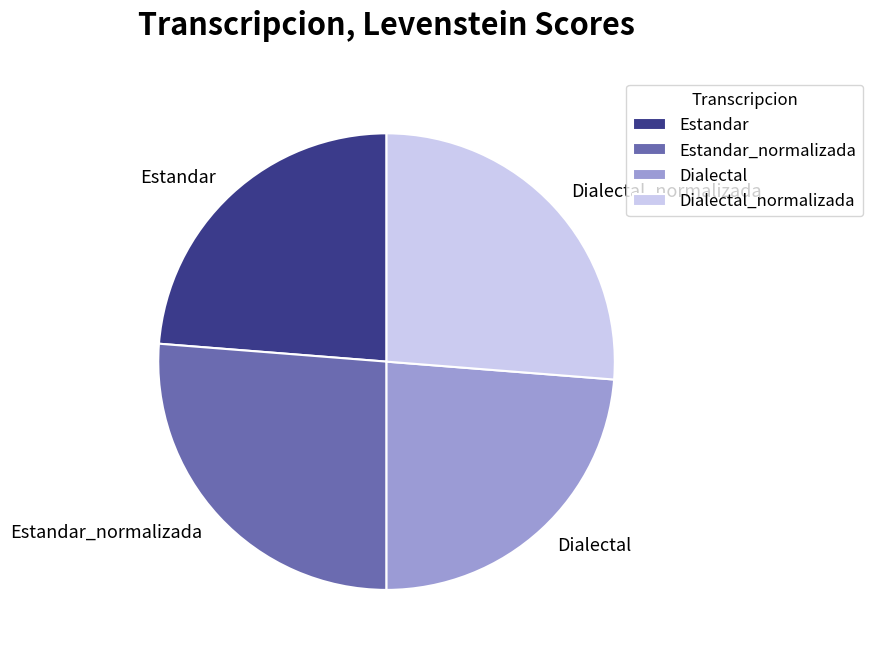

The Dialectal_normalizada slice represents 32% of the pie. True or false?

False